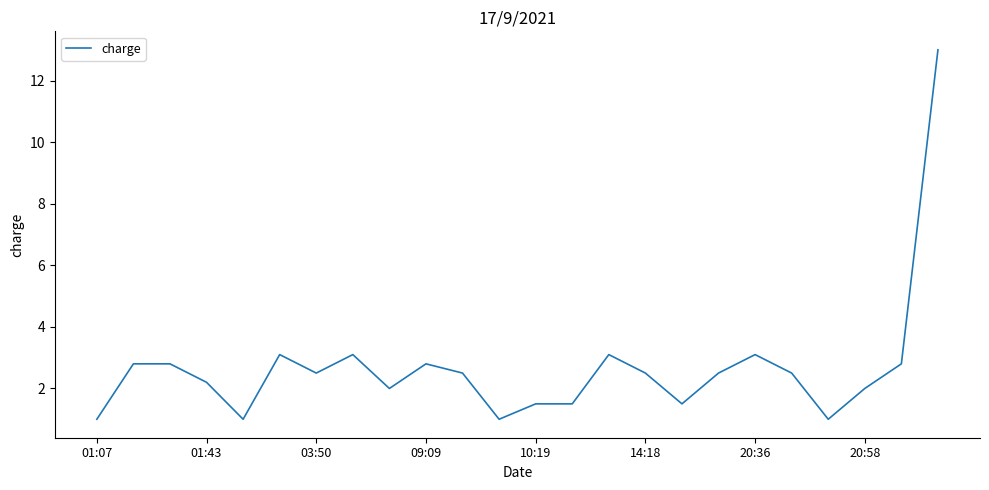

What is the difference between the maximum and minimum values?

12.0